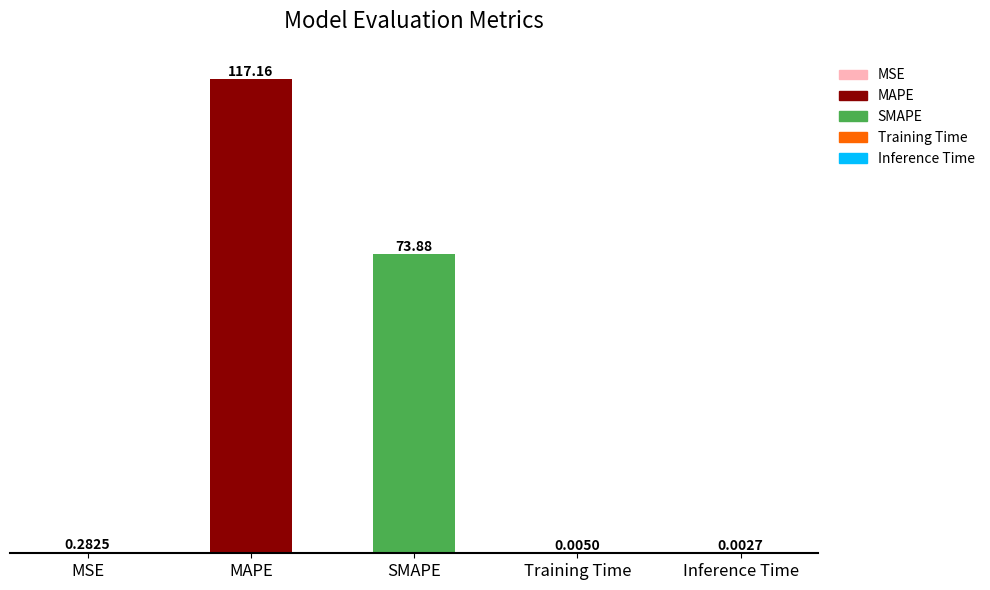

Where is the data nearest to the value 58?

SMAPE